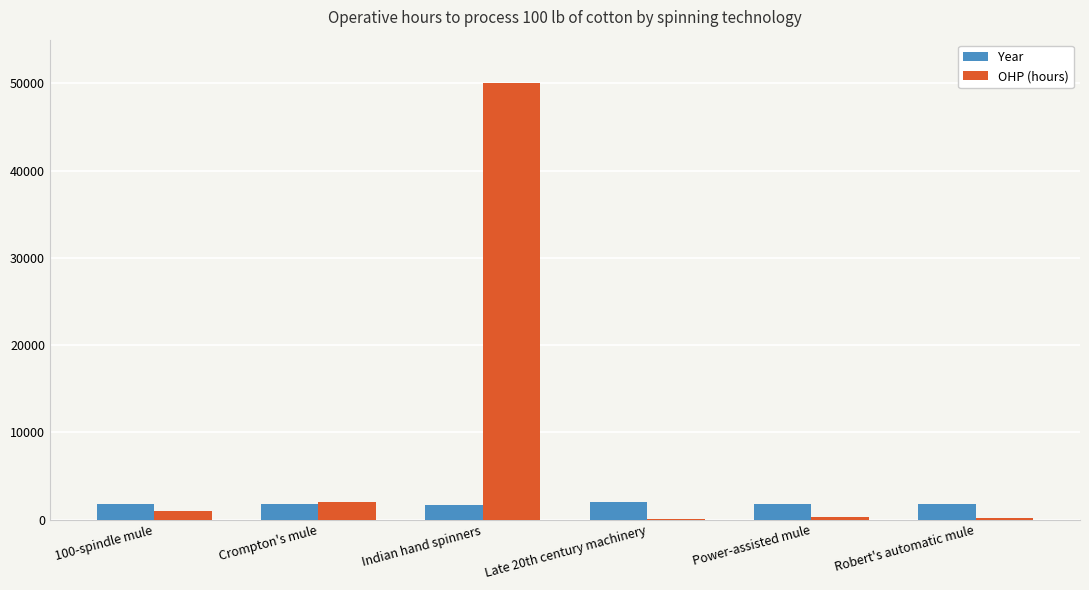

Is the value of Year at Crompton's mule greater than the value of OHP (hours) at Late 20th century machinery?

Yes